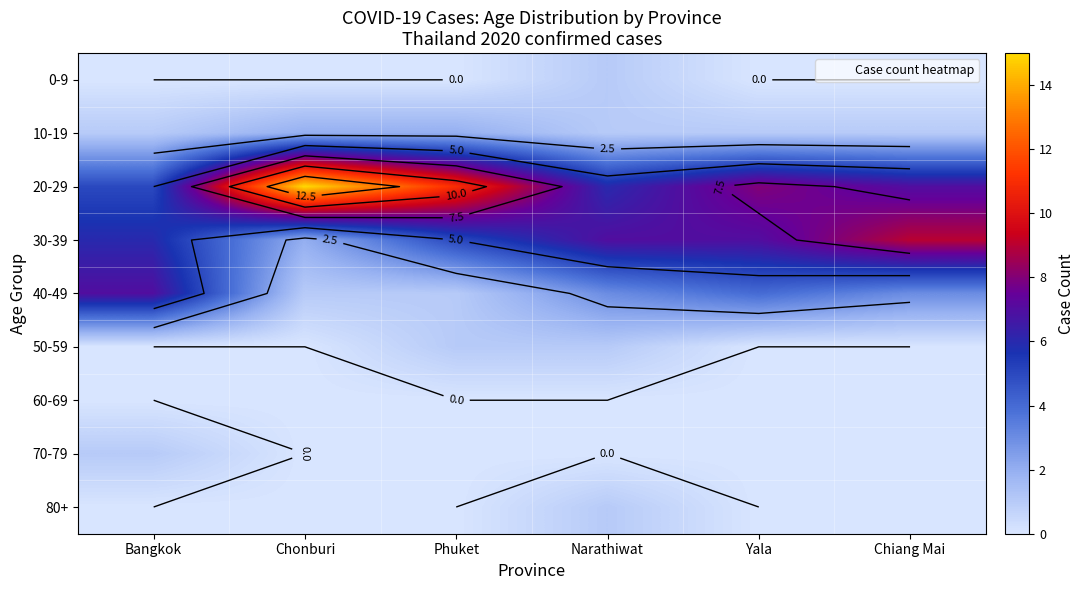

What is the total value across all series at Phuket?

20